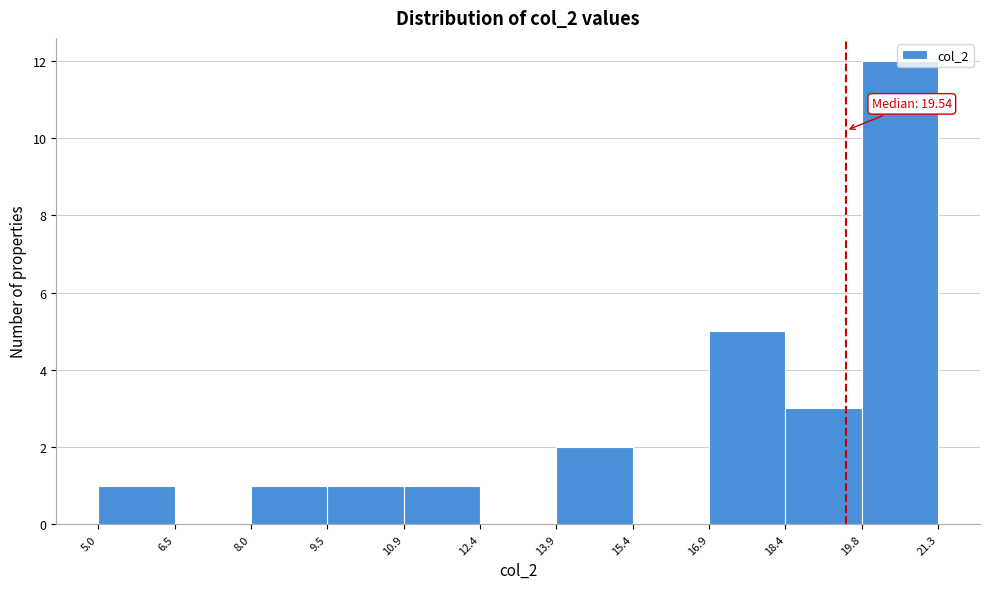

Which range on the x-axis has the tallest bar?

19.8 to 21.3